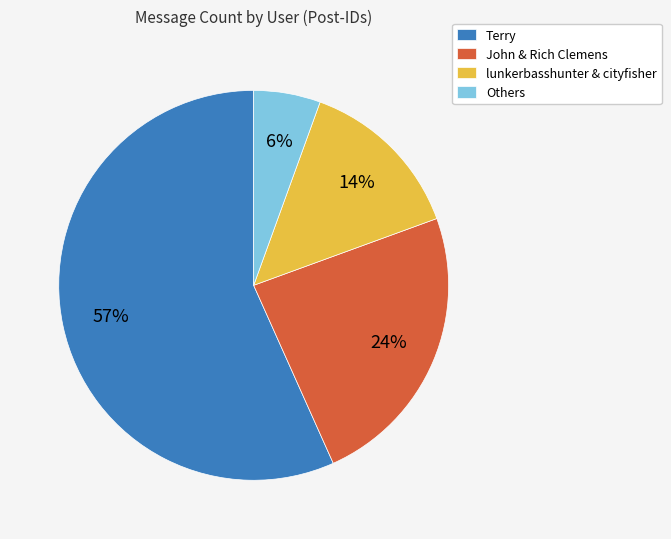

True or false: Terry accounts for 62% of the total.

False